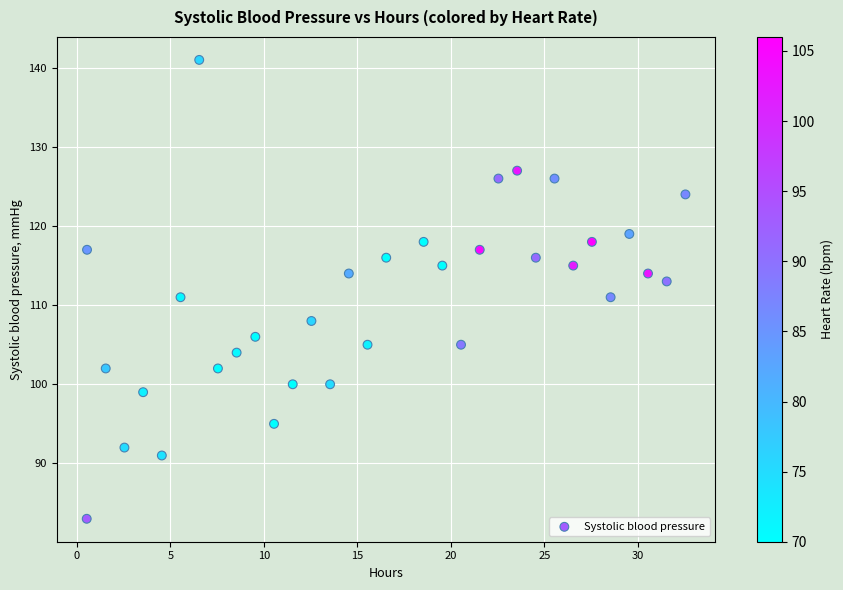

What is the range of Y values (max minus min)?

58